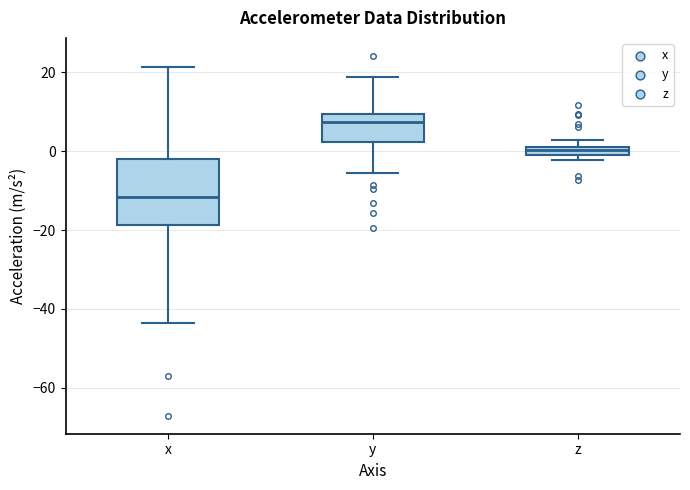

Which box is the tallest, from its lower edge to its upper edge?

x